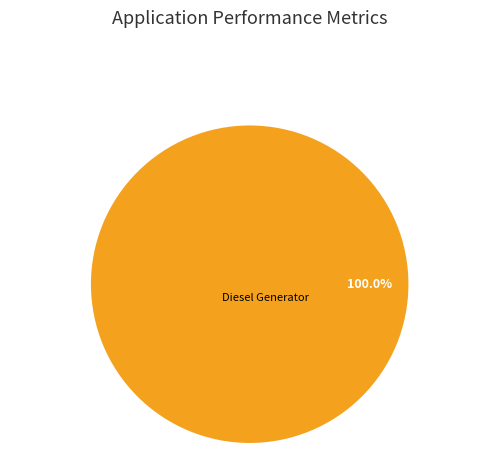

Does any single category account for the majority?

Yes